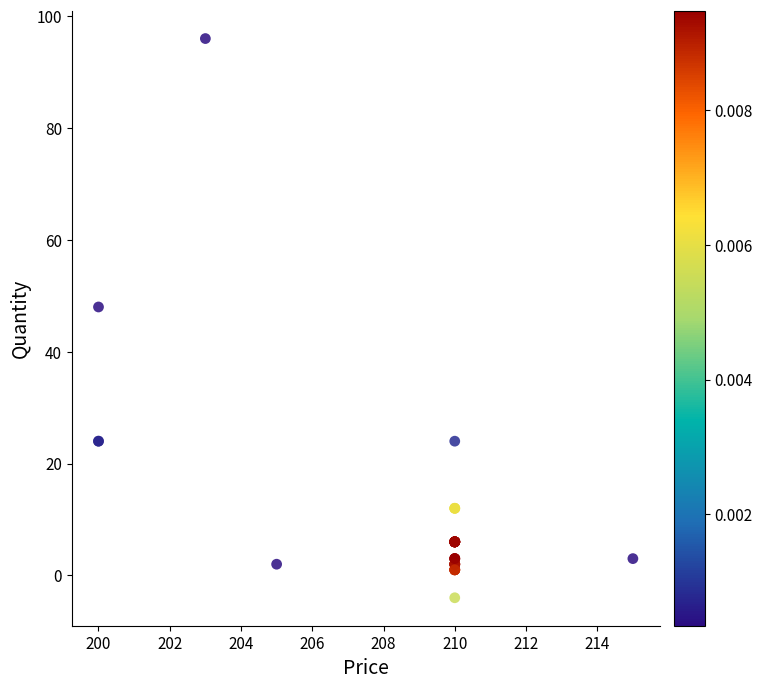

What Y value in the scatter plot is closest to 46?

48